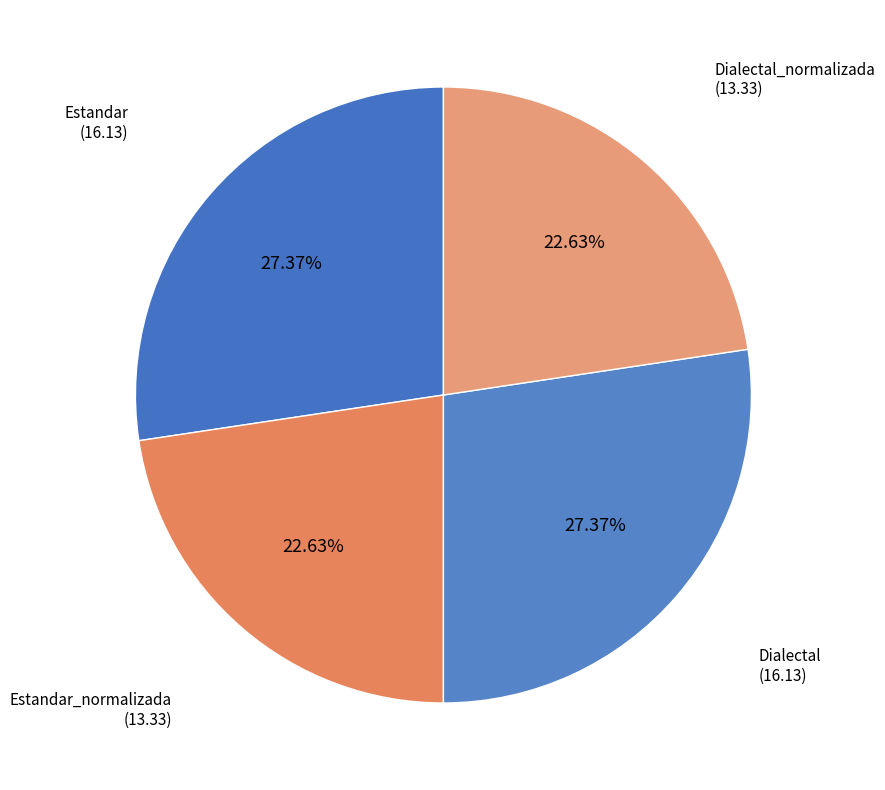

Is Estandar_normalizada the majority of the pie?

No